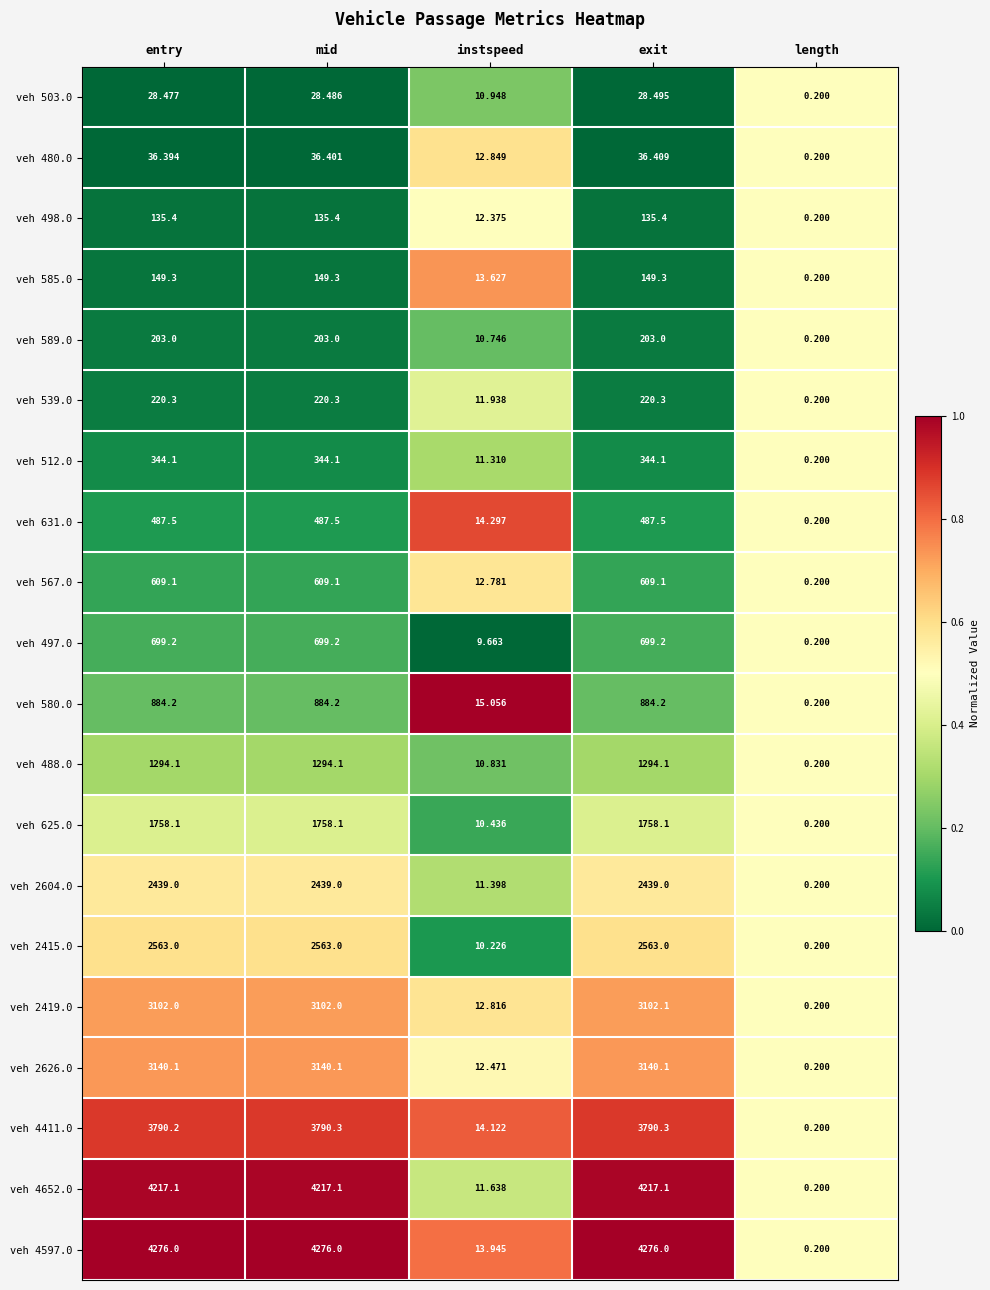

At which label does veh 480.0 first exceed 36?

entry